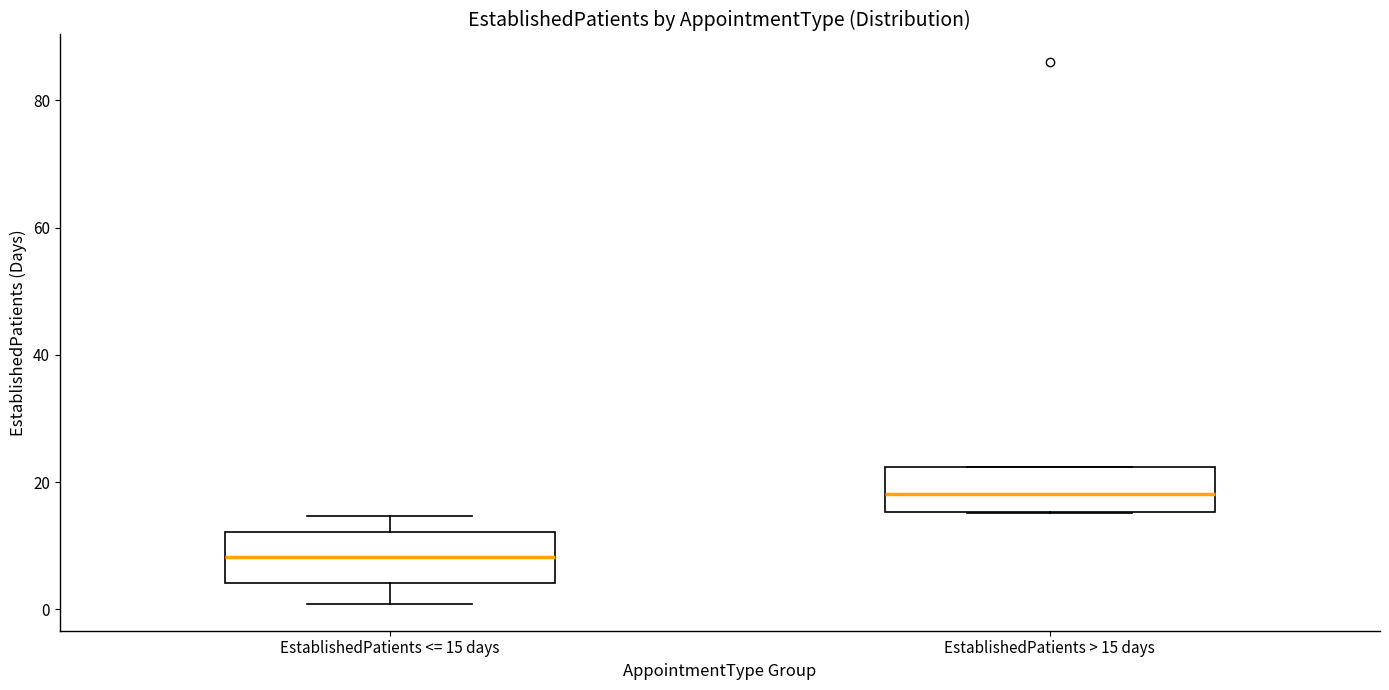

Reading left to right, transcribe this box plot: for each box, give where its median line is, the range the box spans, and where its two whiskers end, as read against the y-axis. The values are not printed on the chart, so give them approximately, as read against the axis.

EstablishedPatients <= 15 days: median 8, box 4 to 12, whiskers 0 to 14
EstablishedPatients > 15 days: median 18, box 16 to 22, whiskers 16 to 22